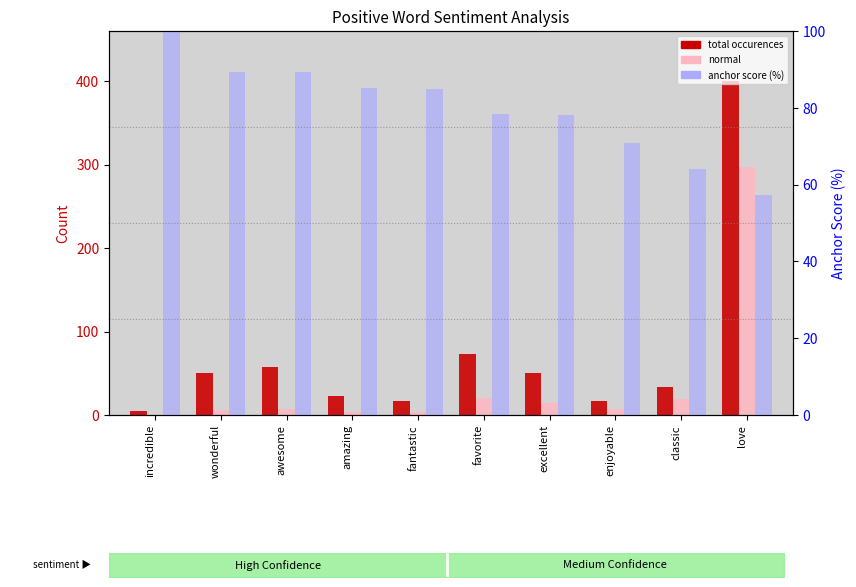

Read the normal value at fantastic.

3.0